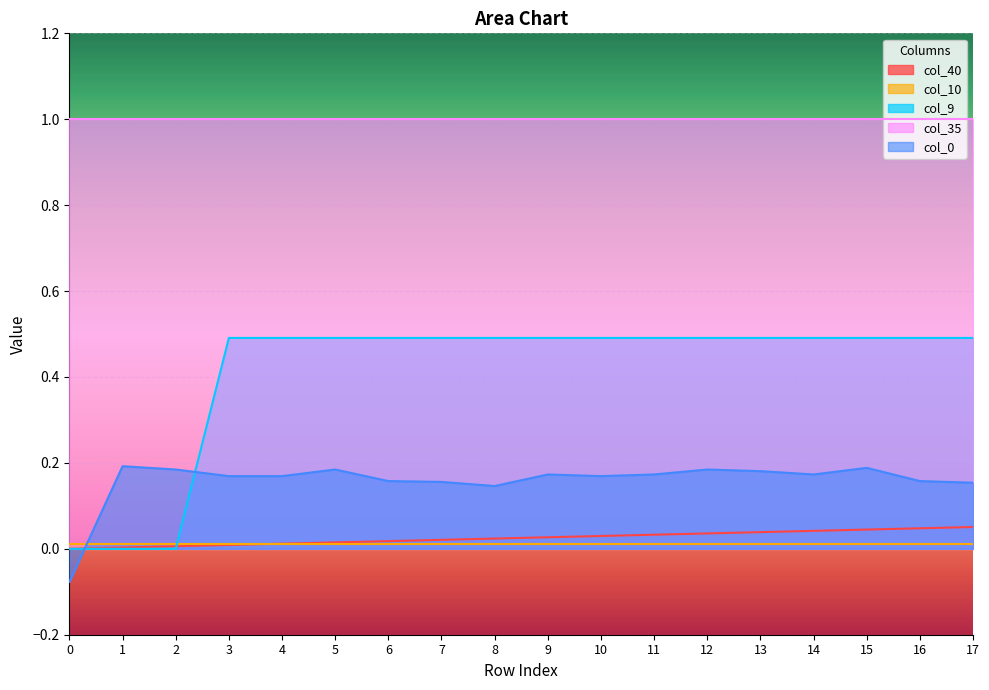

What is the sum of all col_9 values?

7.4